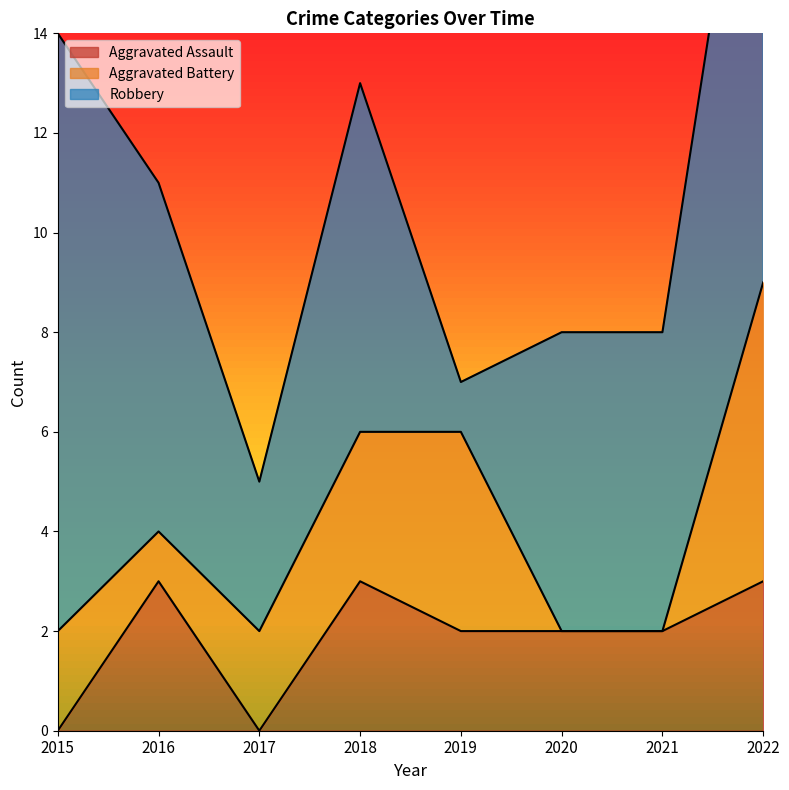

Is it true that Aggravated Assault equals 5 at 2022?

False